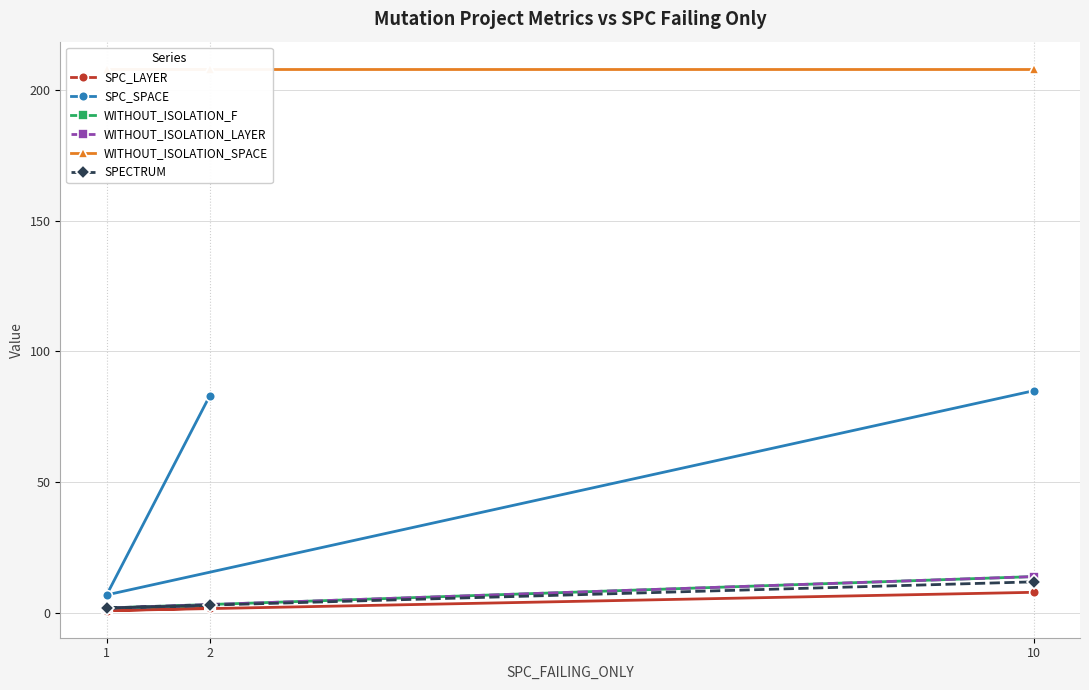

Is the value of WITHOUT_ISOLATION_F at 1 greater than the value of SPECTRUM at 1?

No